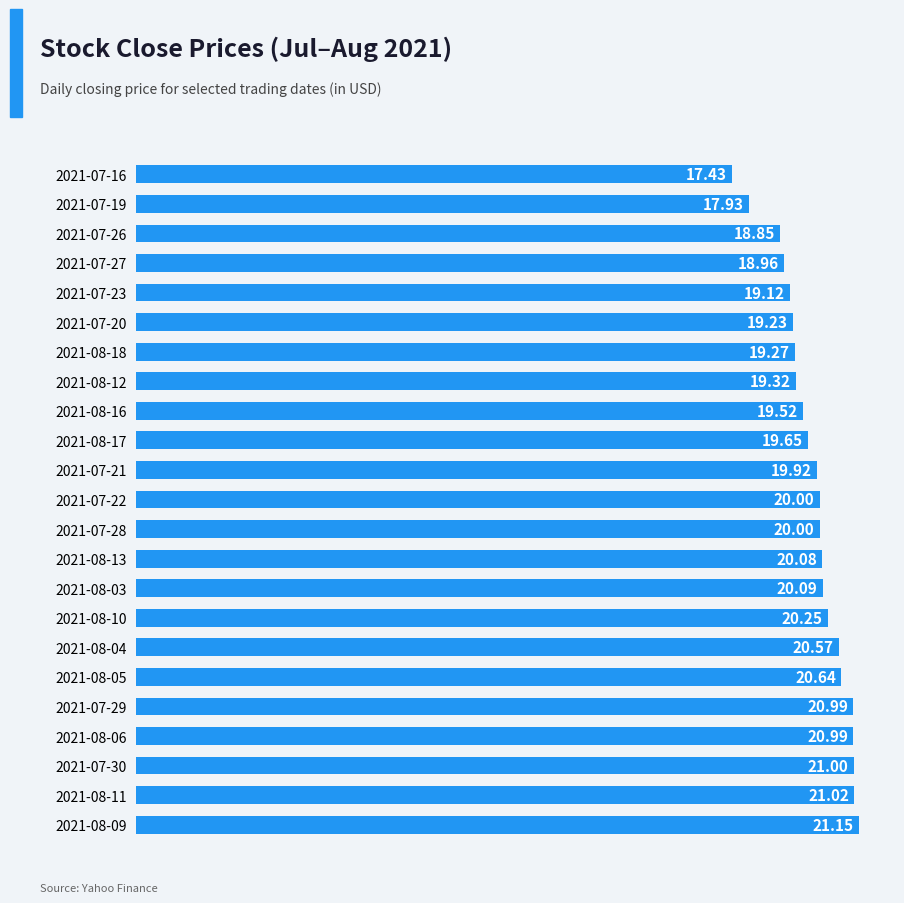

What is the change in value from 2021-08-04 to 2021-08-18?

-1.3